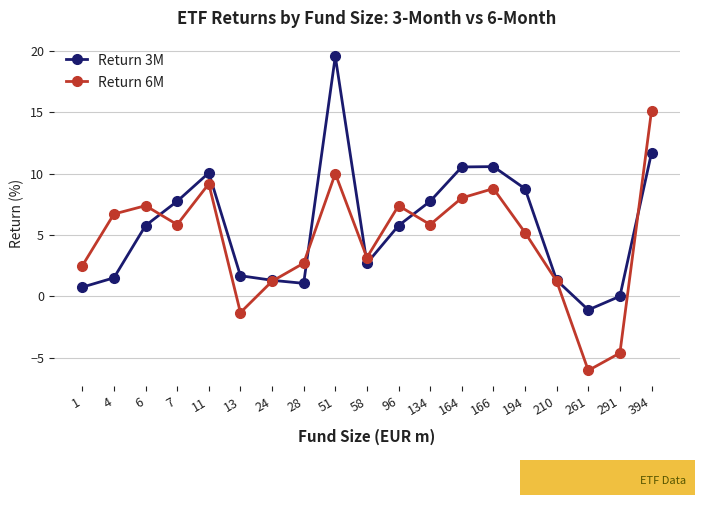

In Return 3M, how many points are higher than both neighbors (excluding endpoints)?

3